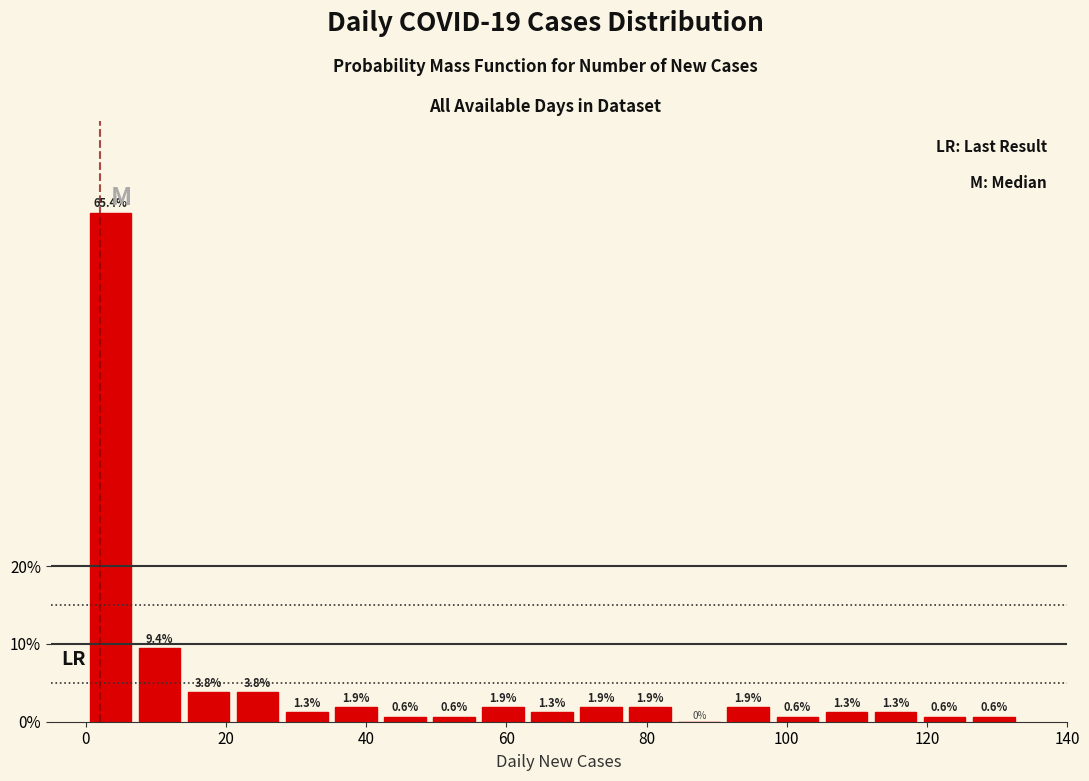

Read against the x-axis, roughly where is the centre of the tallest bar?

4